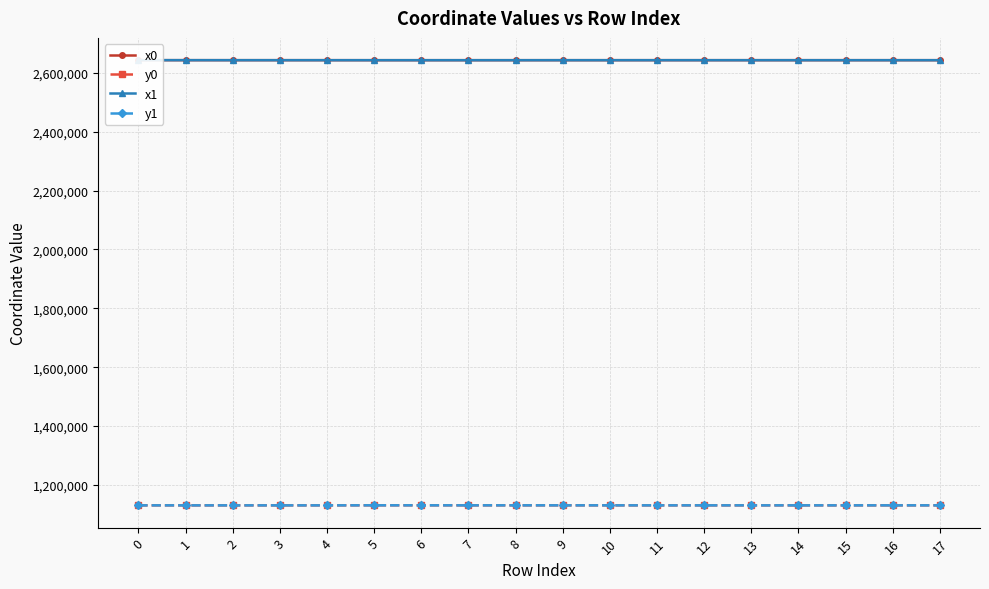

What are all the series names shown in the legend?

x0, y0, x1, y1